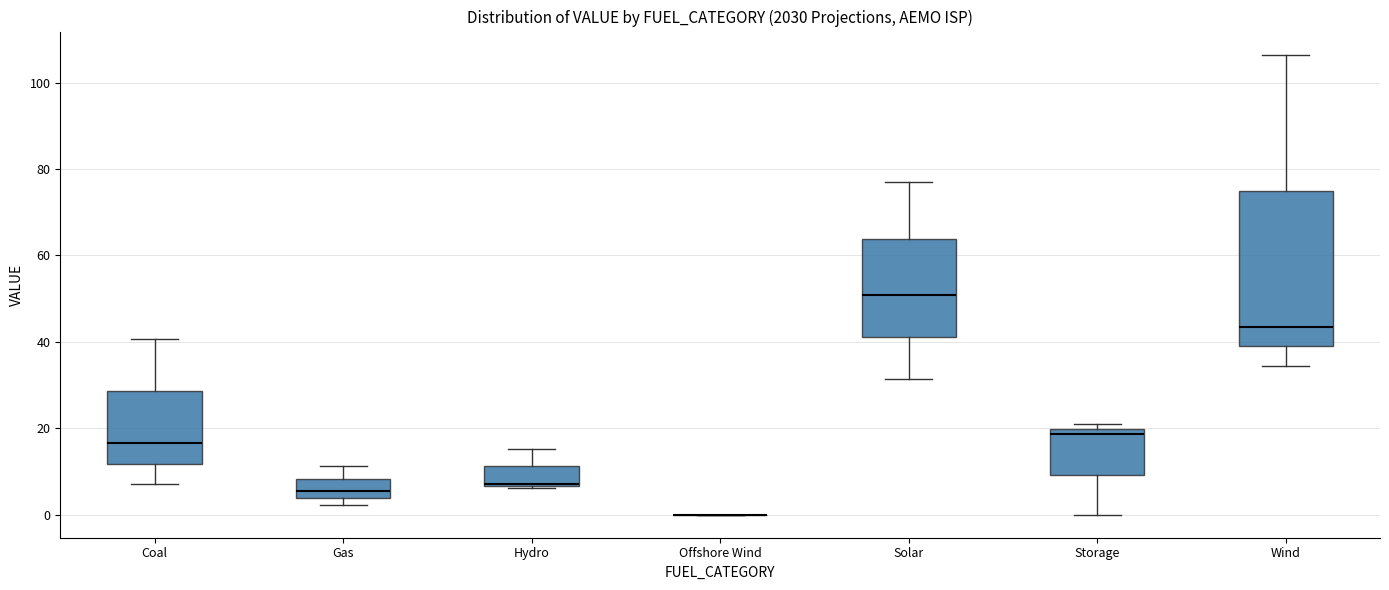

Reading left to right, read every box against the y-axis: the position of its median line, the range the box covers, and the ends of its whiskers. The values are not printed on the chart, so give them approximately, as read against the axis.

Coal: median 16, box 12 to 28, whiskers 8 to 40
Gas: median 6, box 4 to 8, whiskers 2 to 12
Hydro: median 8, box 6 to 12, whiskers 6 to 16
Offshore Wind: box collapsed to a line at 0, whiskers 0 to 0
Solar: median 50, box 42 to 64, whiskers 32 to 78
Storage: median 18, box 10 to 20, whiskers 0 to 22
Wind: median 44, box 38 to 74, whiskers 34 to 106